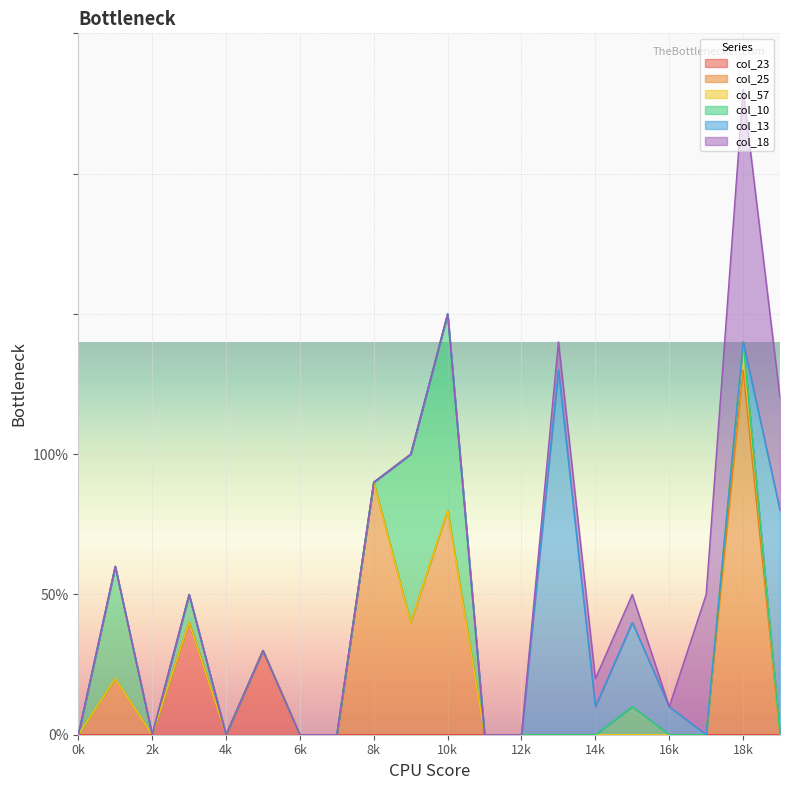

Is it true that col_10 equals 4 at 16?

False